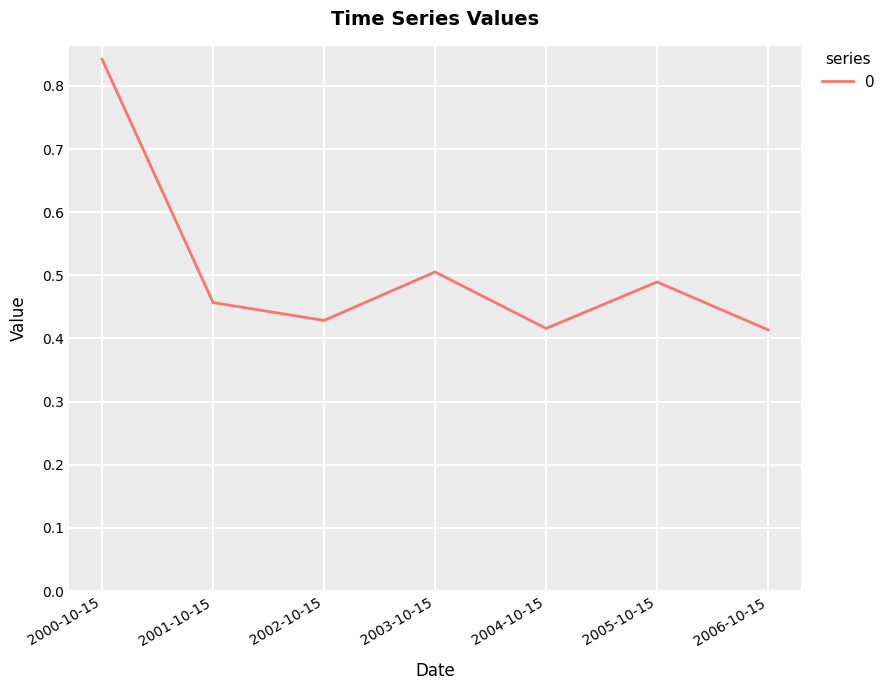

How many values are between 0 and 1?

7